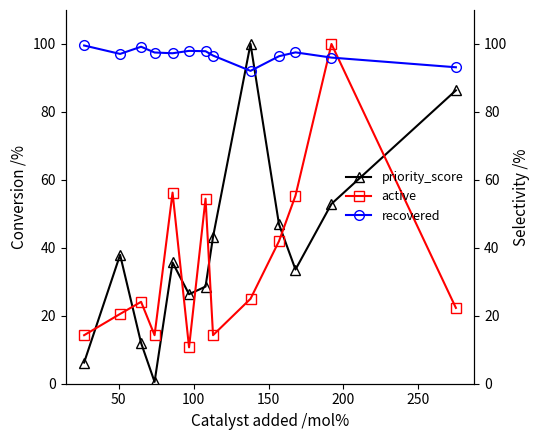

How many interior local valleys does the recovered series have?

3